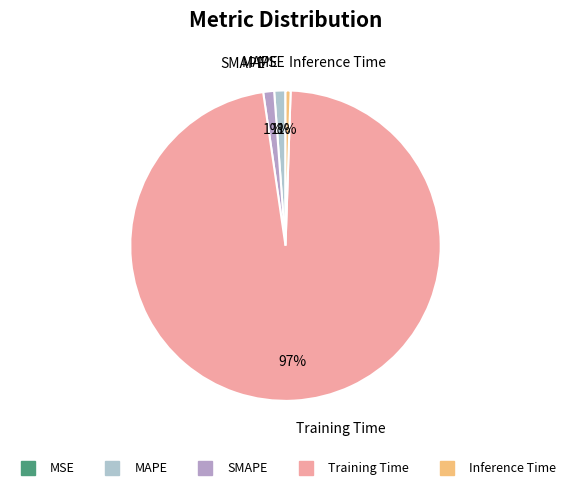

To the nearest percent, what is the average slice percentage?

20%